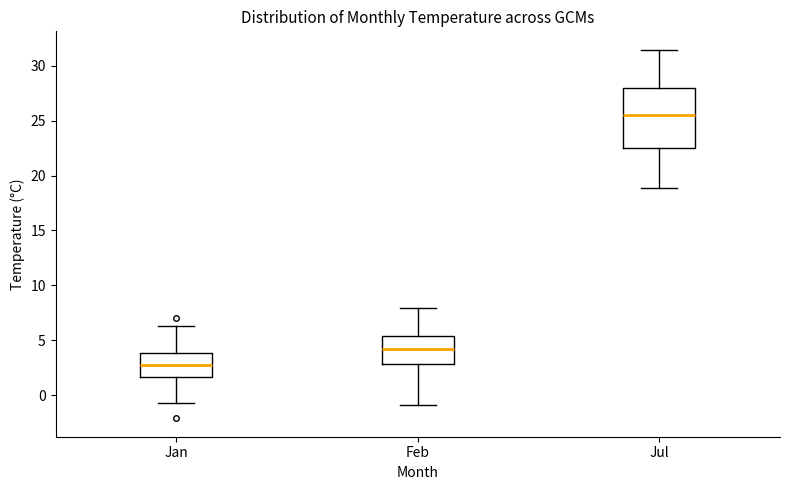

Reading left to right, transcribe this box plot: for each box, give where its median line is, the range the box spans, and where its two whiskers end, as read against the y-axis. The values are not printed on the chart, so give them approximately, as read against the axis.

Jan: median 2.5, box 1.5 to 4.0, whiskers -0.5 to 6.5
Feb: median 4.0, box 3.0 to 5.5, whiskers -1.0 to 8.0
Jul: median 25.5, box 22.5 to 28.0, whiskers 19.0 to 31.5